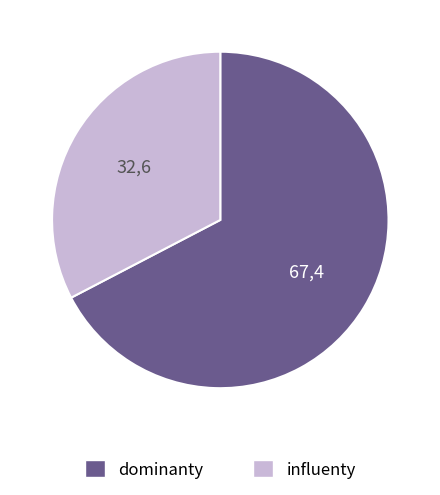

The dominanty slice represents 76% of the pie. True or false?

False